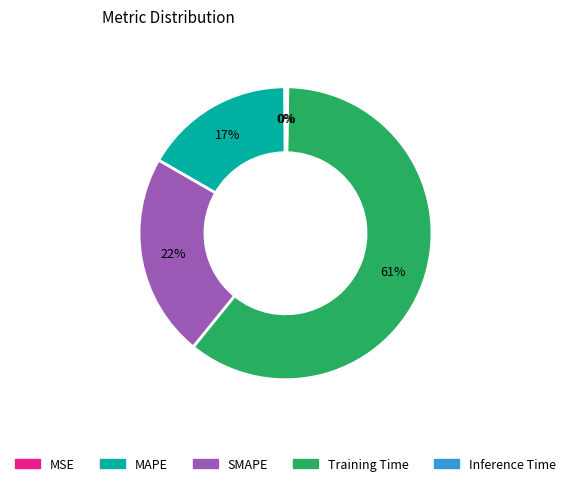

Is there a majority slice in this chart?

Yes